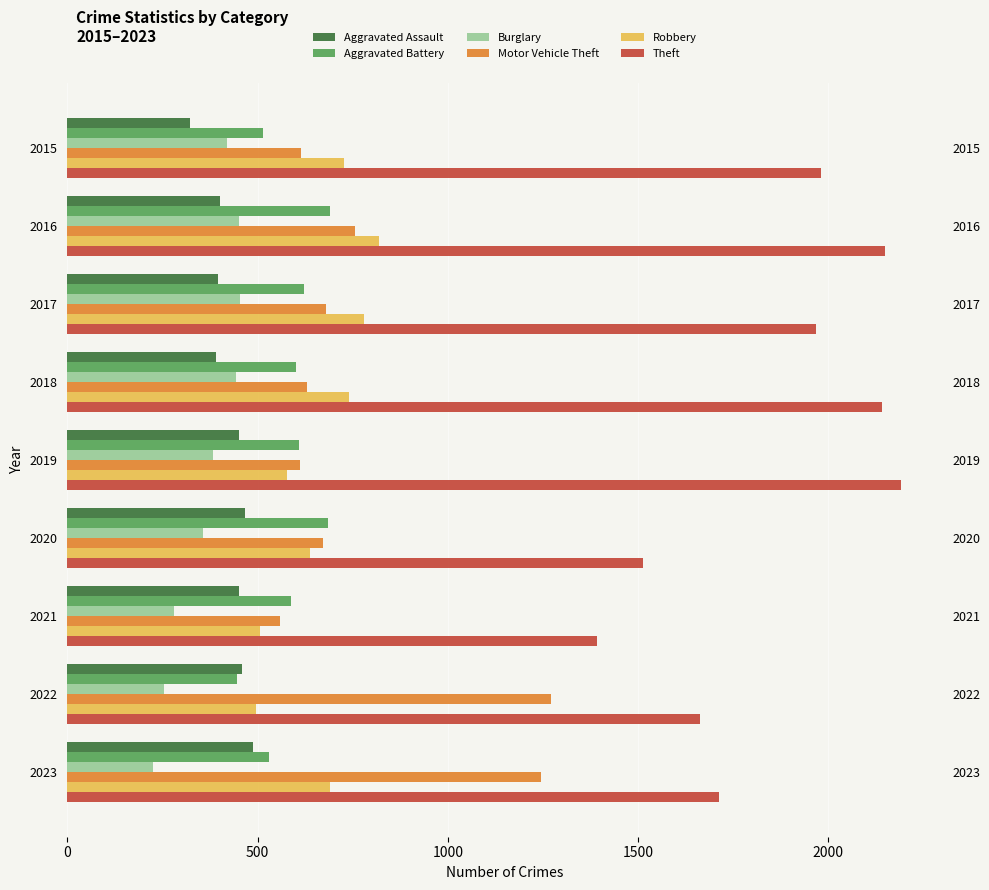

What is the average value of the Theft series?

1856